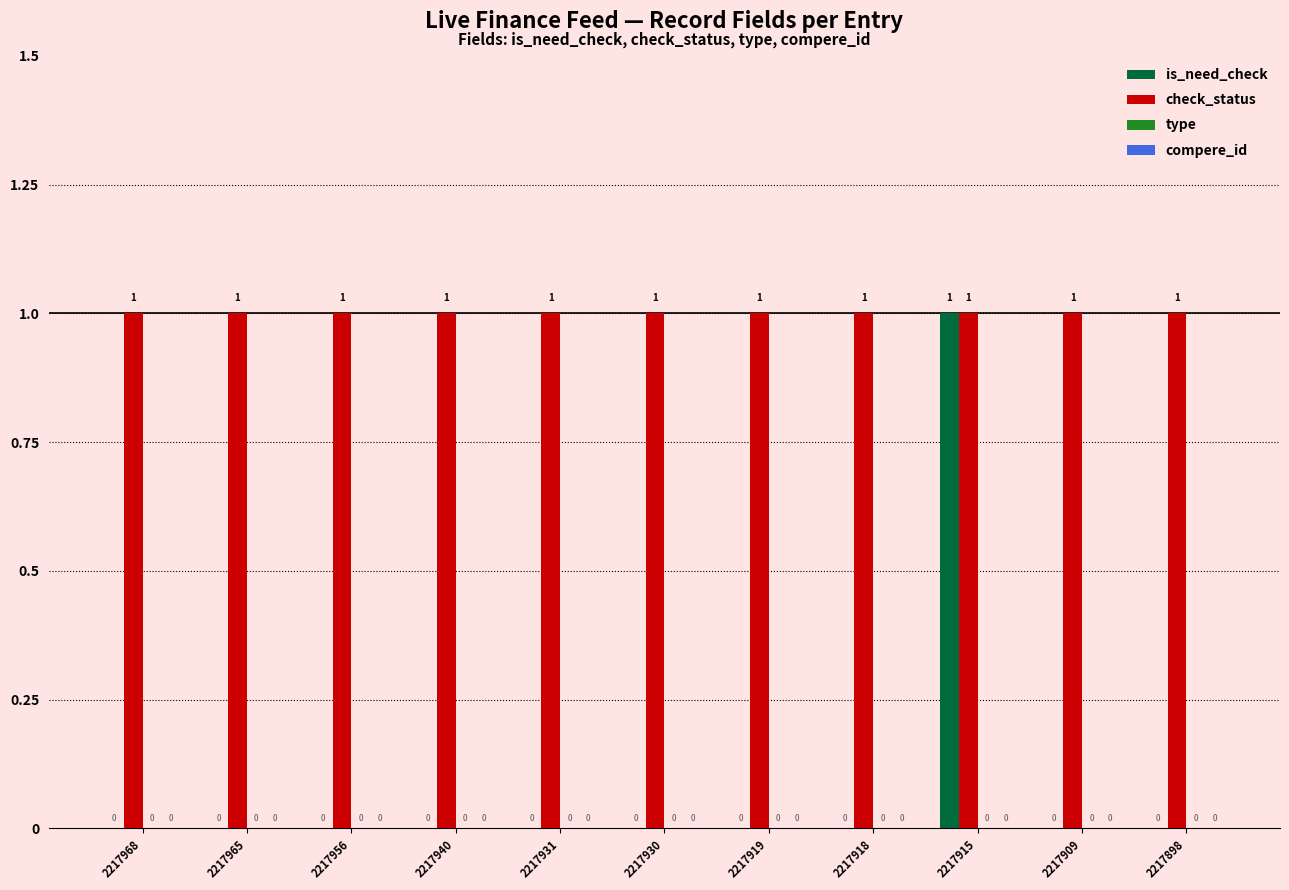

The value of check_status at 2217956 is 1. True or false?

True